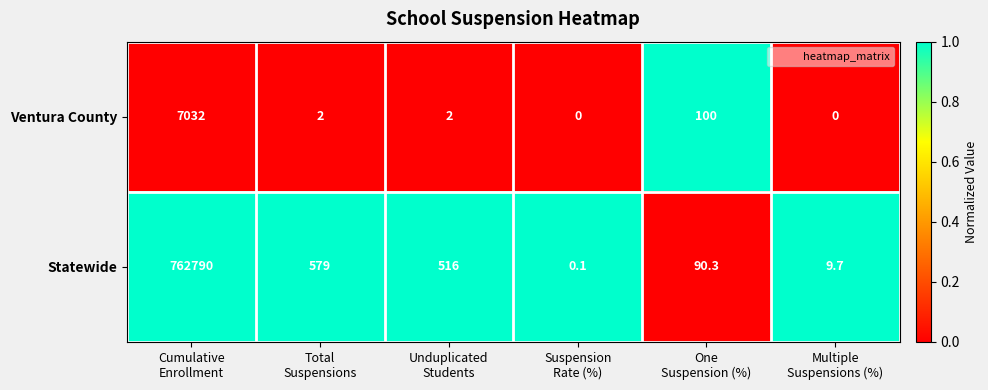

Which series has the largest total across all categories?

Statewide